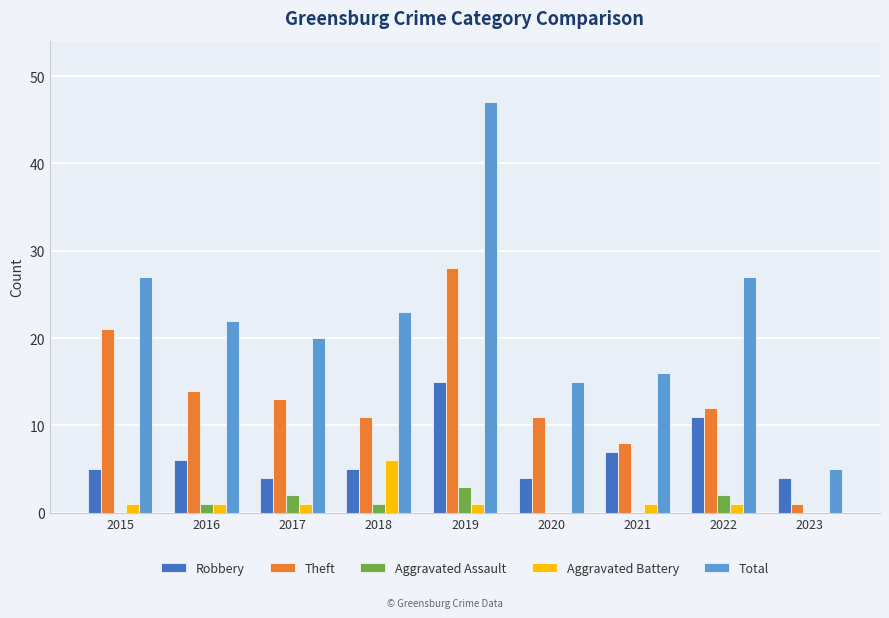

What is the maximum value for Aggravated Assault?

3